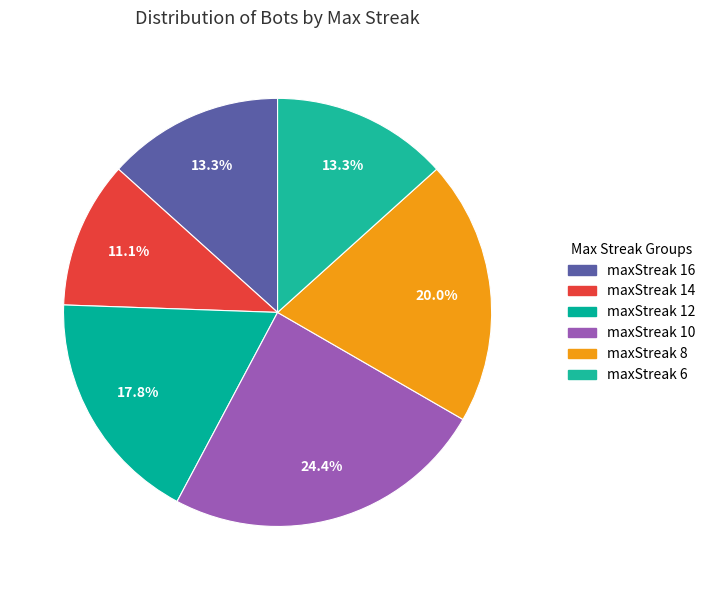

What is the smallest slice in the pie chart?

maxStreak 14